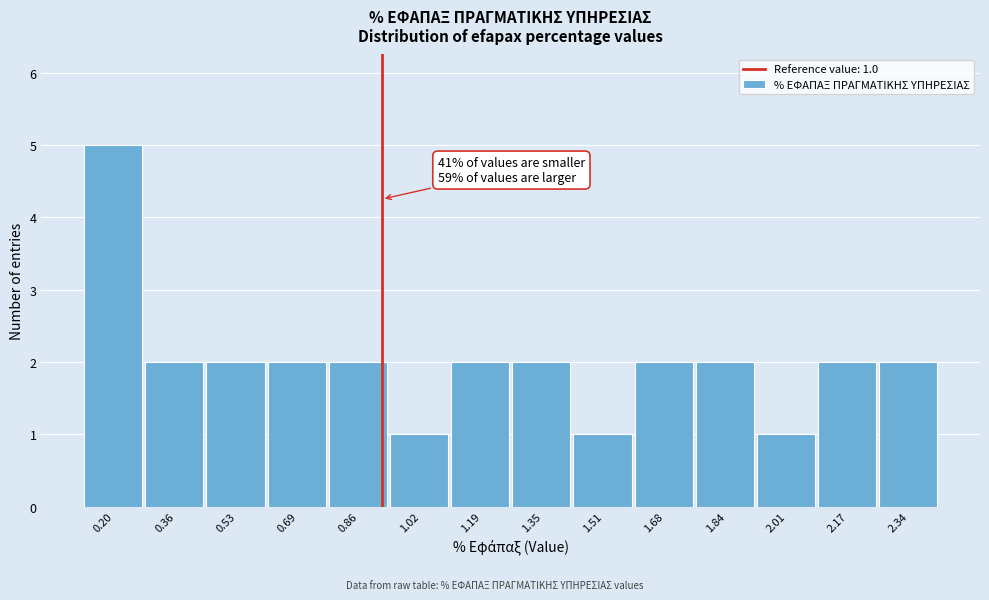

Reading left to right, what are all the values shown in this chart?

5	2	2	2	2	1	2	2	1	2	2	1	2	2